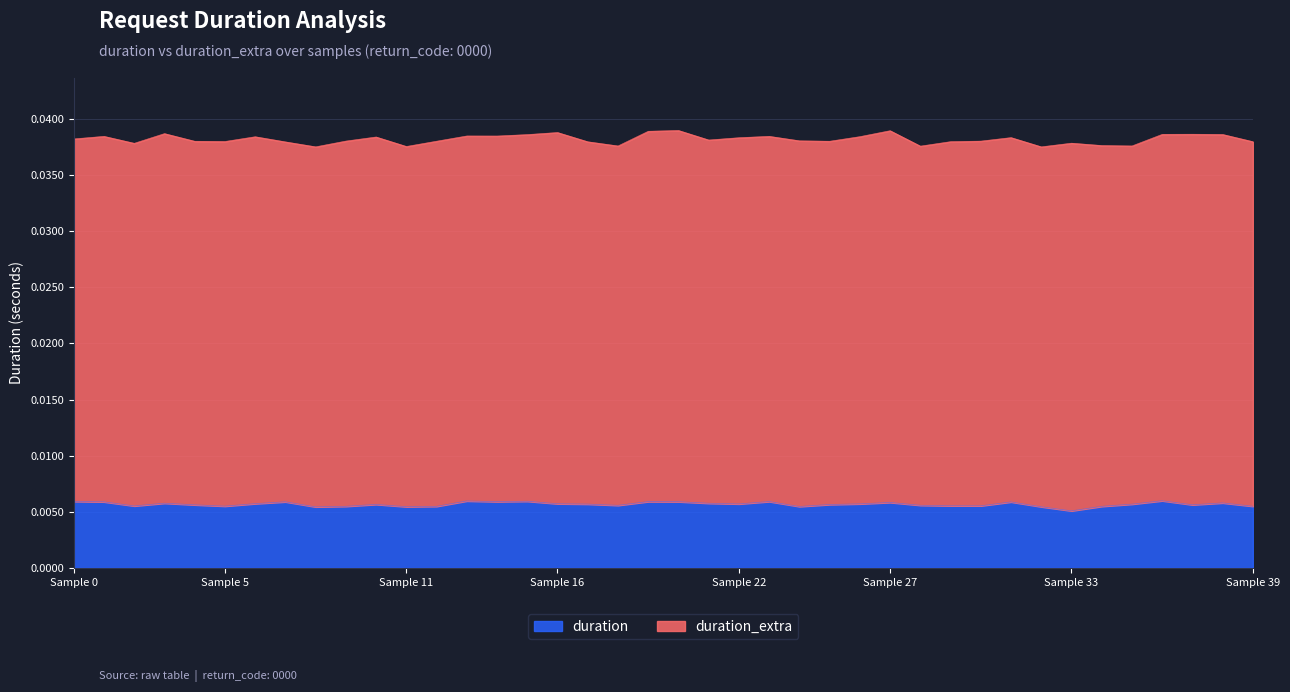

True or false: there are more than 1 points higher than both neighbors.

True